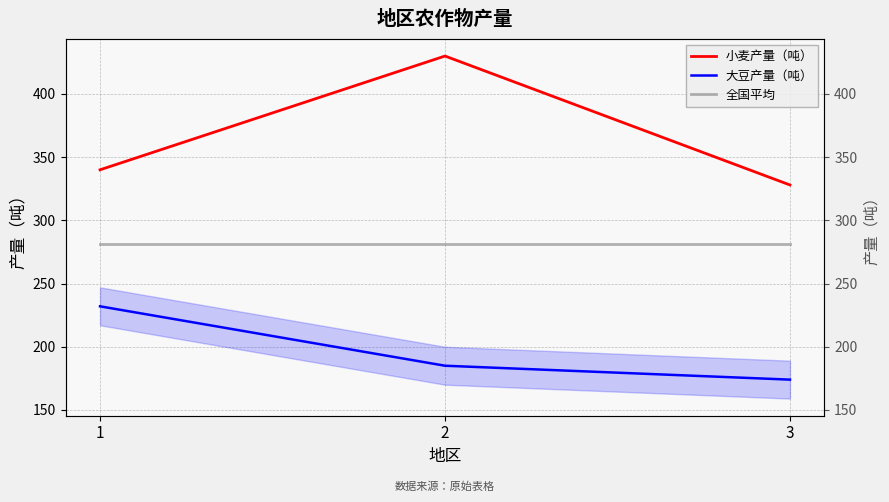

The value of 大豆产量（吨） at 3 is 174.0. True or false?

True